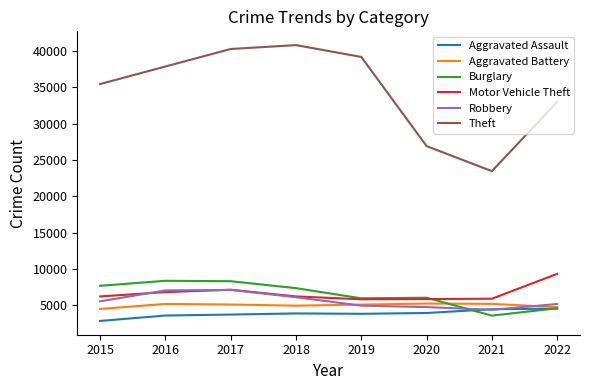

True or false: Motor Vehicle Theft has a value of 3960 at 2020.

False